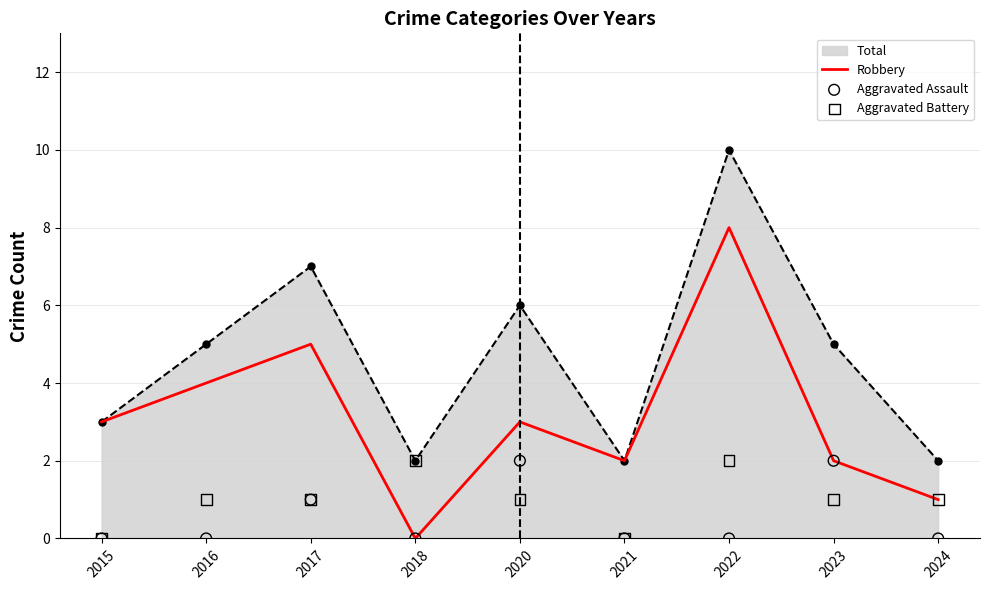

Which category has the highest value in the Total series?

2022